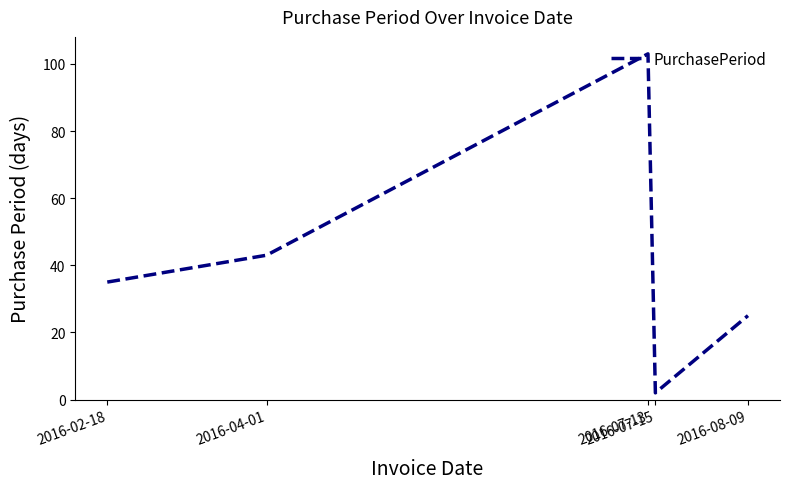

What is the average value?

42